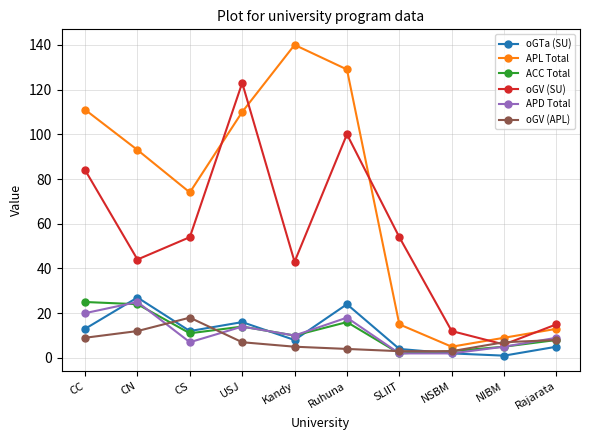

True or false: APD Total and ACC Total intersect in this chart.

True